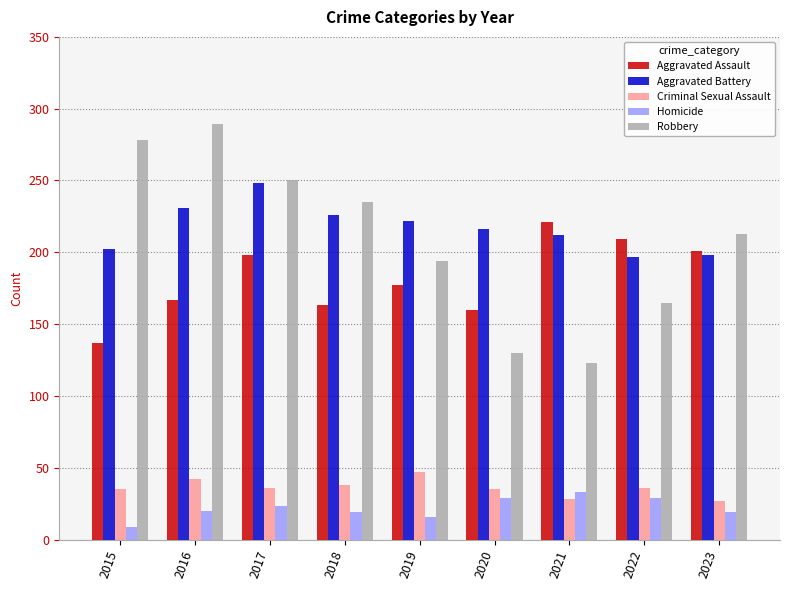

What is the value of the Aggravated Assault bar at the 5th from the left?

177